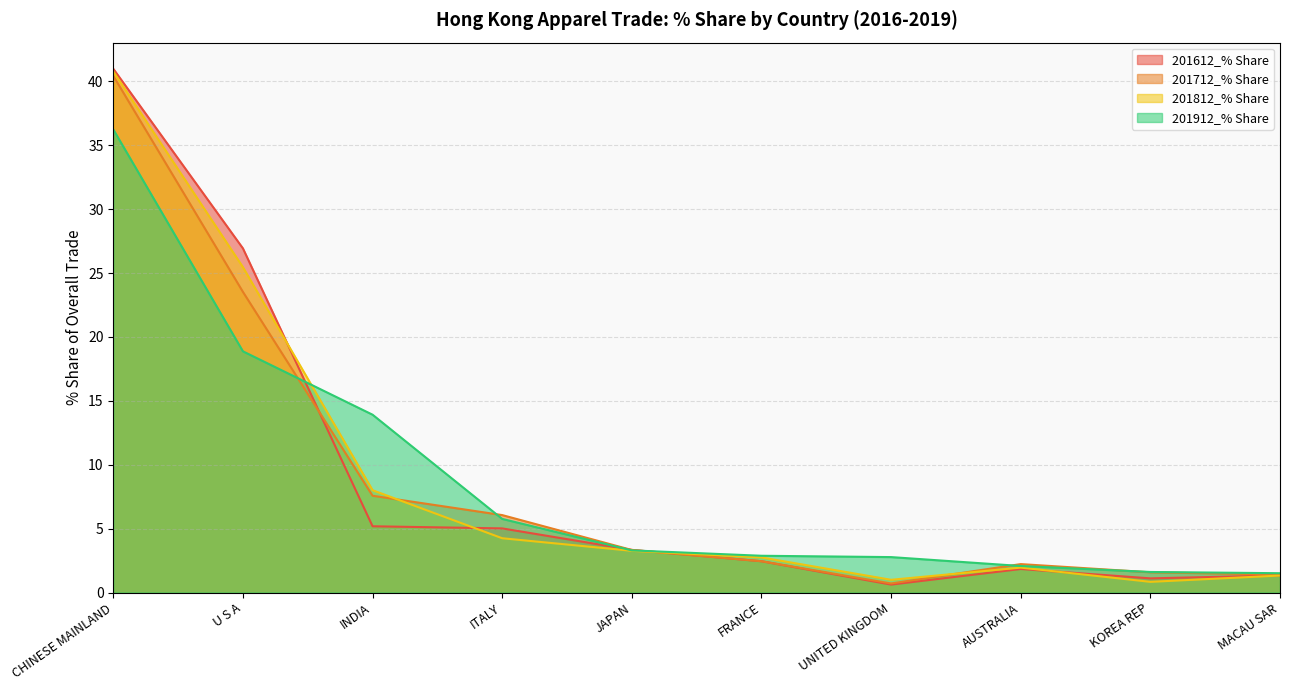

What are all the series names shown in the legend?

201612_% Share, 201712_% Share, 201812_% Share, 201912_% Share